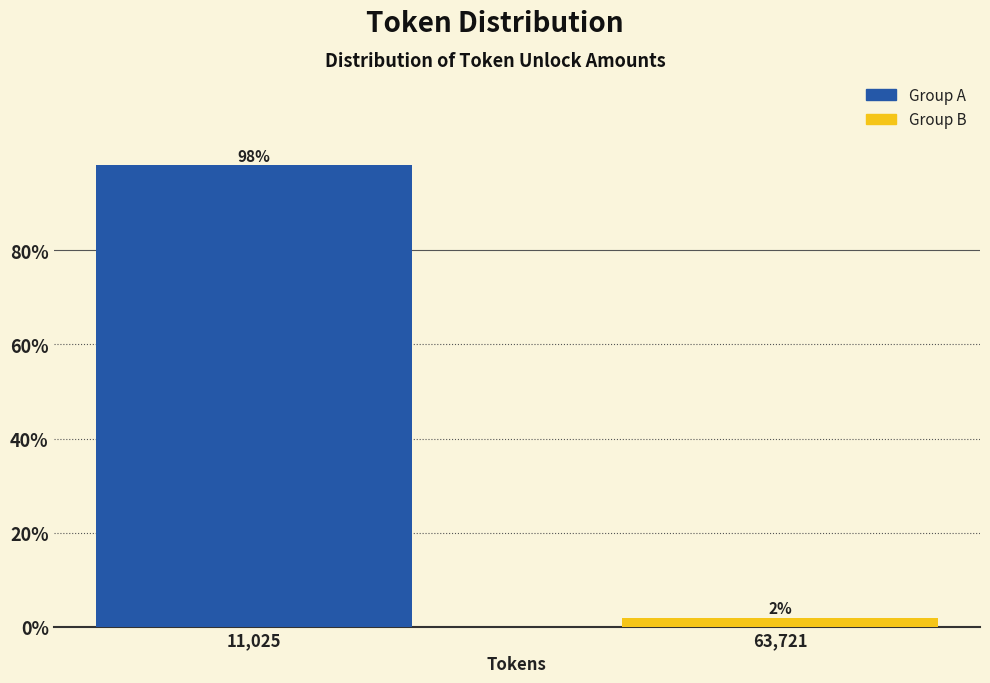

Rank the categories by value from highest to lowest.

11,025, 63,721